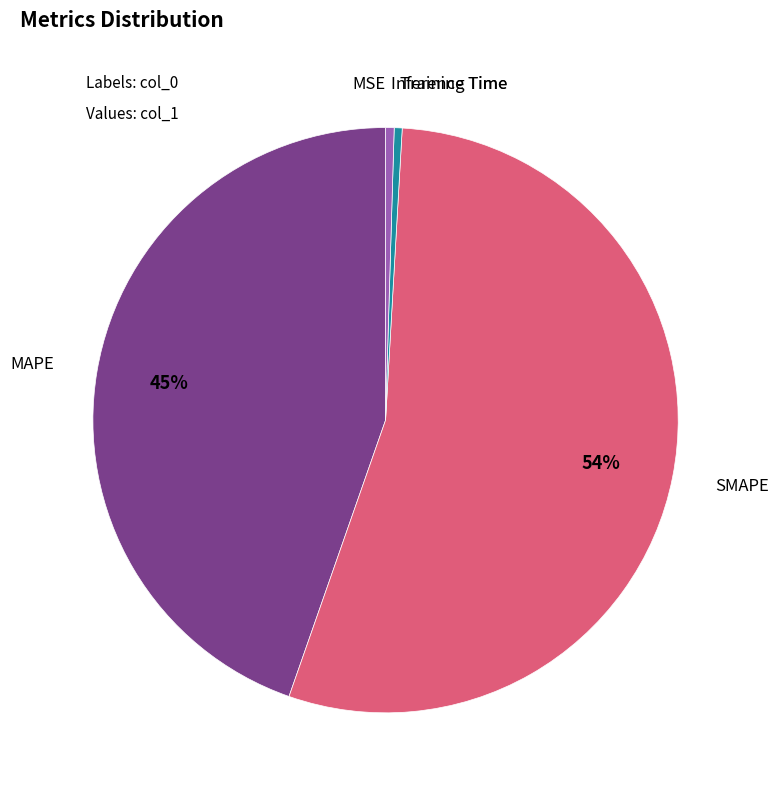

Does any single category account for the majority?

Yes